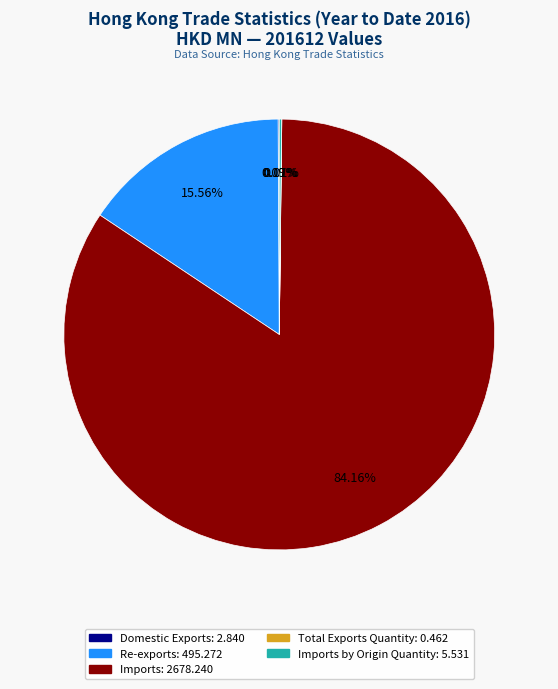

Is there any slice that represents more than half of the pie?

Yes